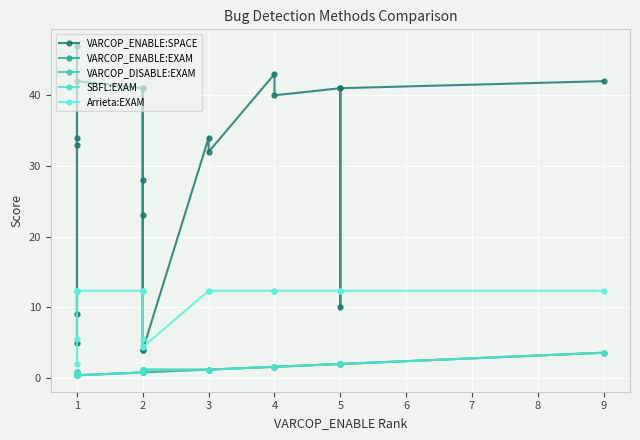

What are all the series names shown in the legend?

VARCOP_ENABLE:SPACE, VARCOP_ENABLE:EXAM, VARCOP_DISABLE:EXAM, SBFL:EXAM, Arrieta:EXAM